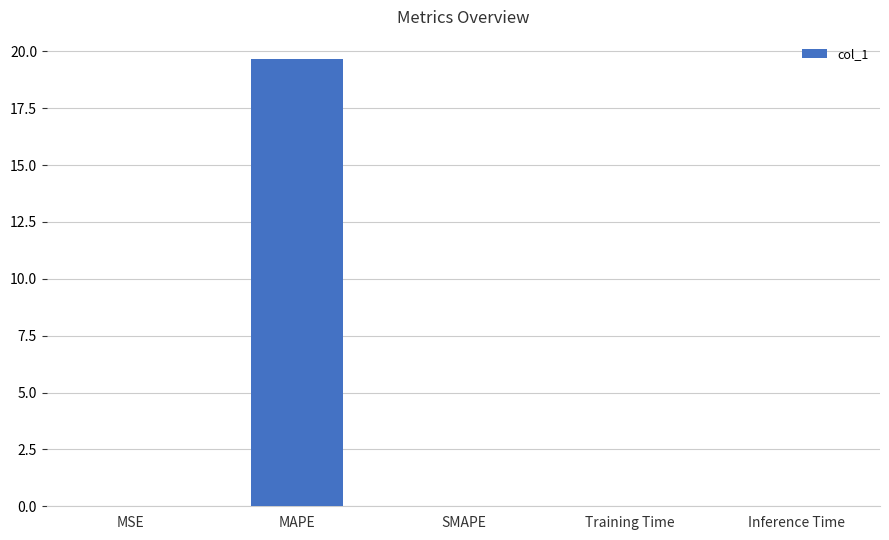

The chart shows a value of 19.7 at MAPE. True or false?

True